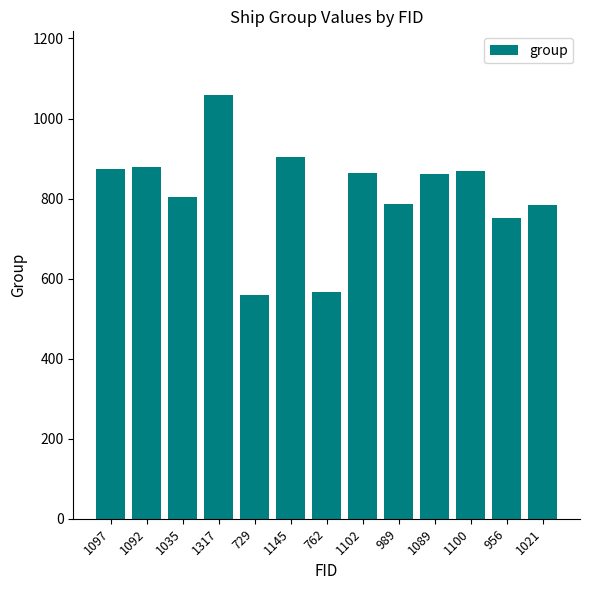

What is the change in value from 1102 to 1021?

-78